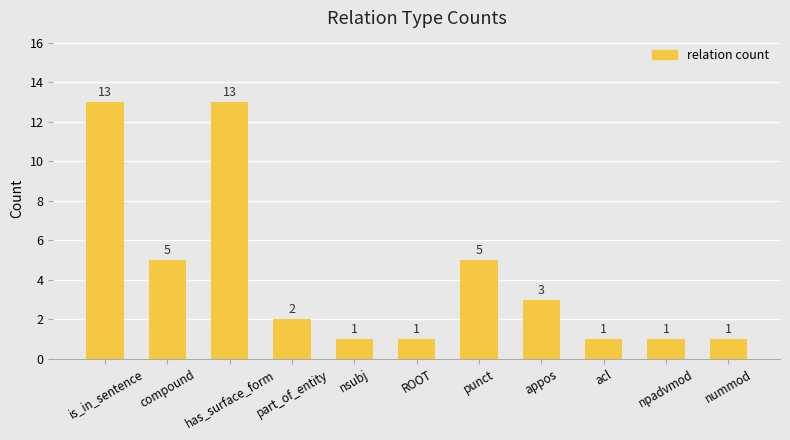

What is the difference between the maximum and minimum values?

12